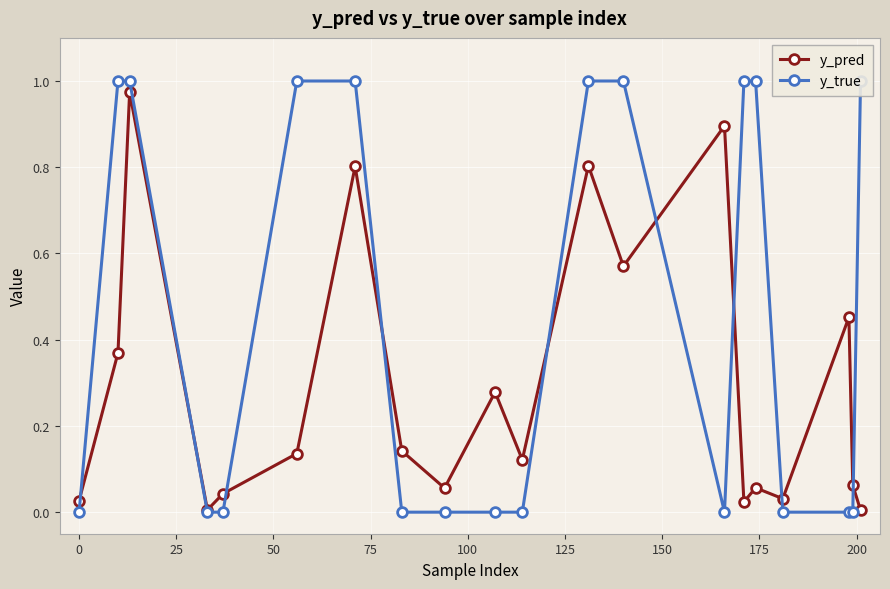

How many interior local peaks does the y_pred series have?

7